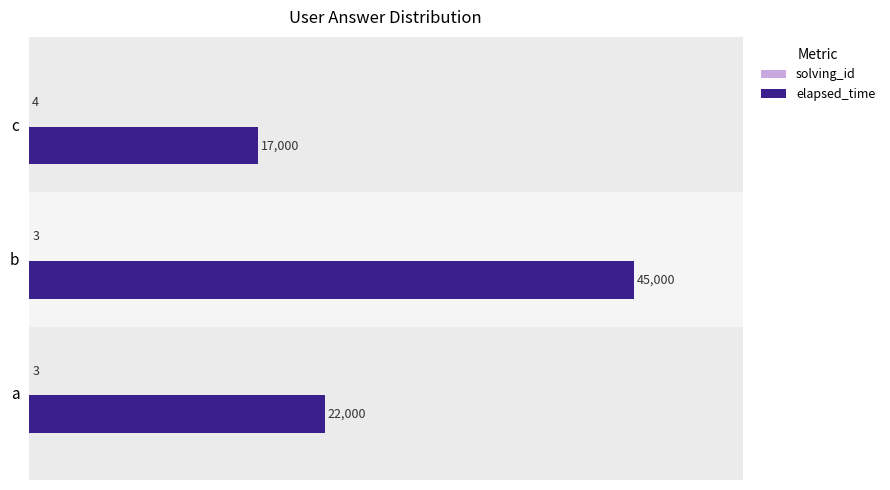

Between a and b, which series saw the biggest shift?

elapsed_time